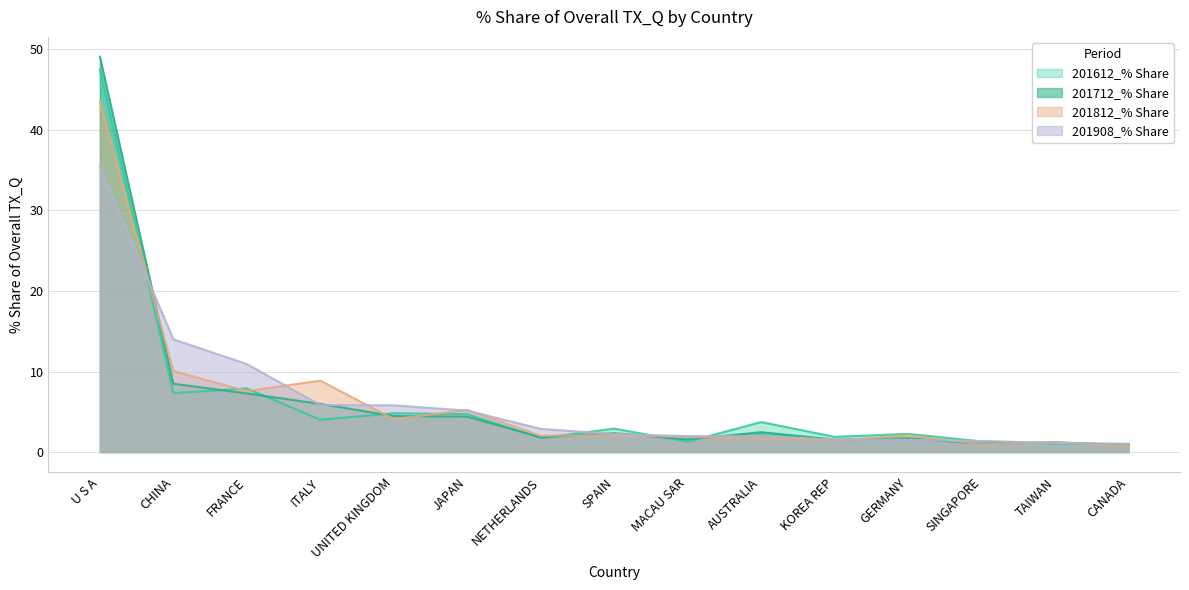

How many distinct data groups are displayed?

4